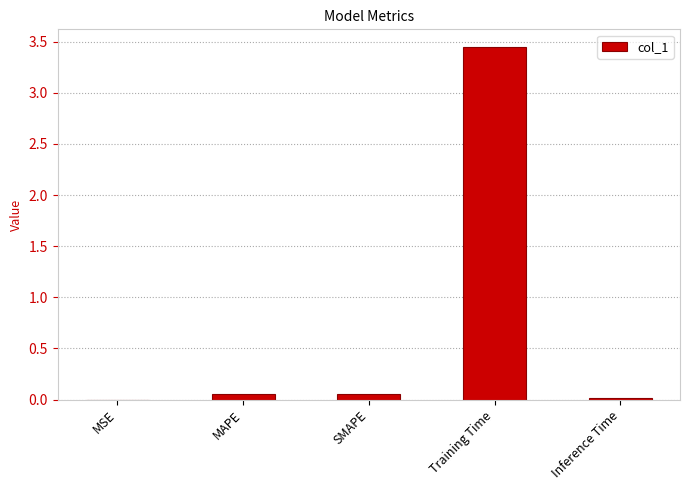

What is the sum of all values?

3.6